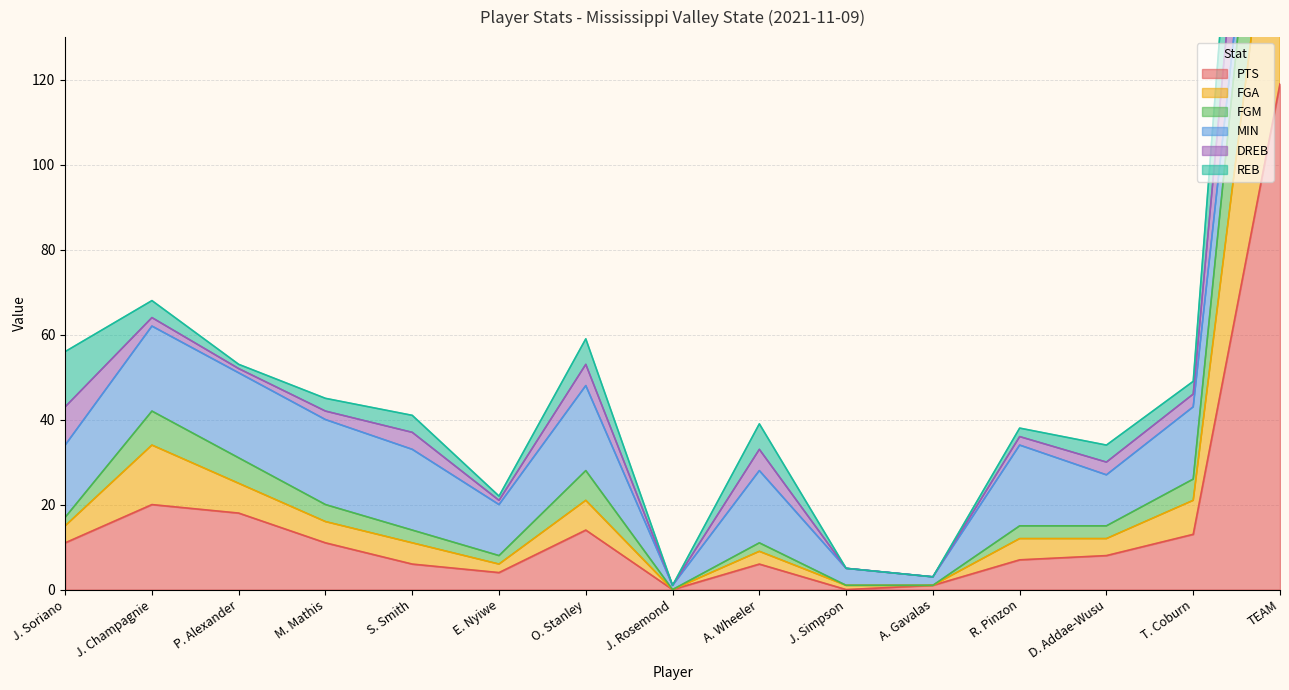

True or false: FGA has a value of 12 at E. Nyiwe.

False